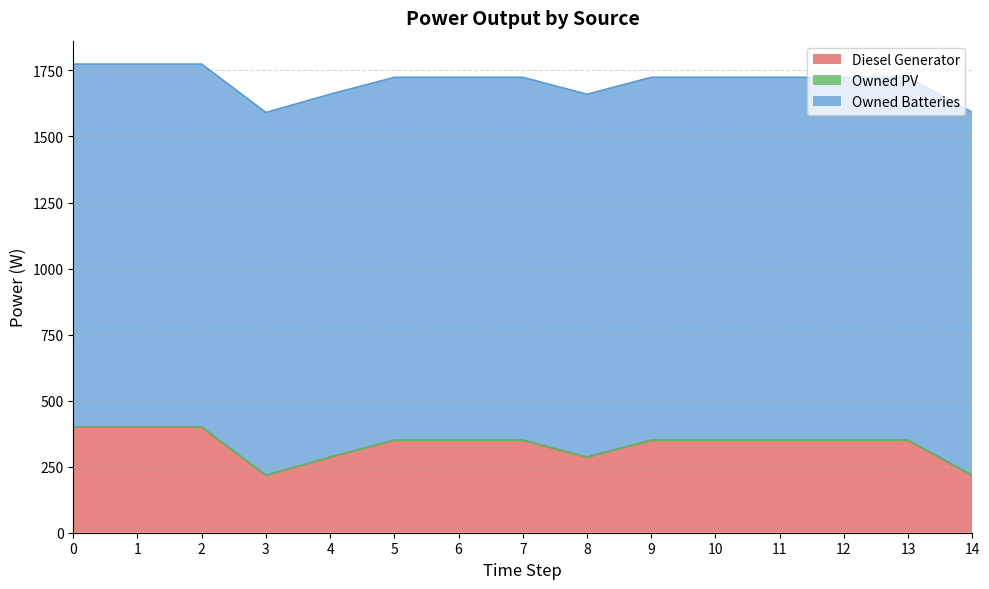

True or false: Owned Batteries and Owned PV cross at least once.

False